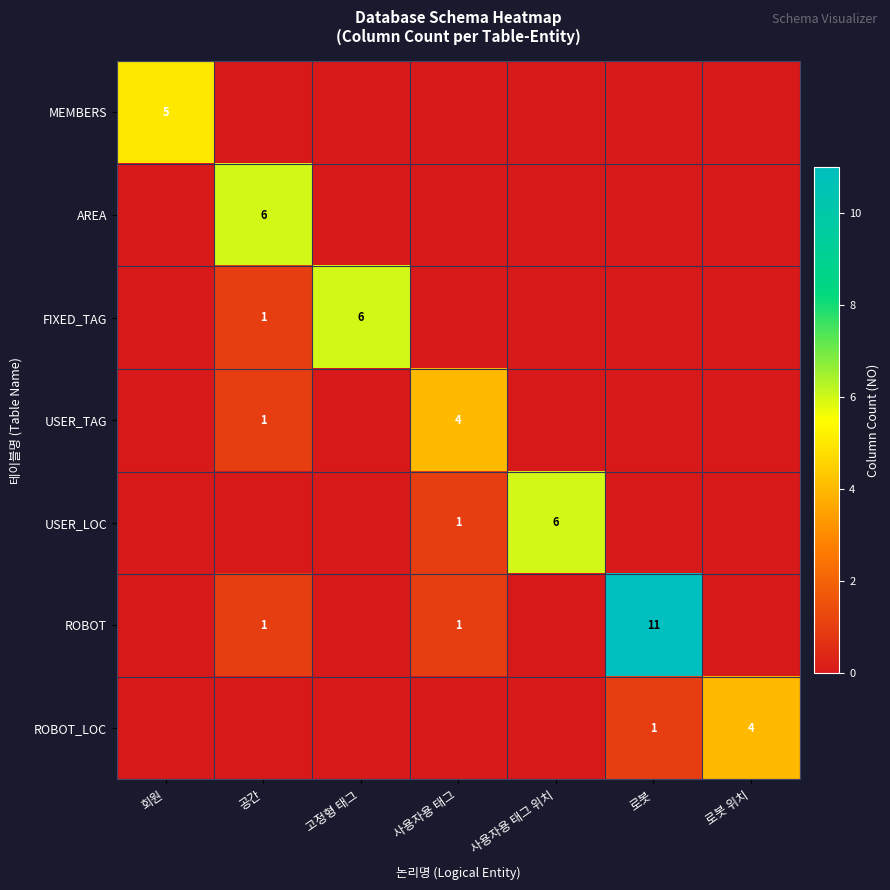

What is the difference between the highest and lowest values at 사용자용 태그?

4